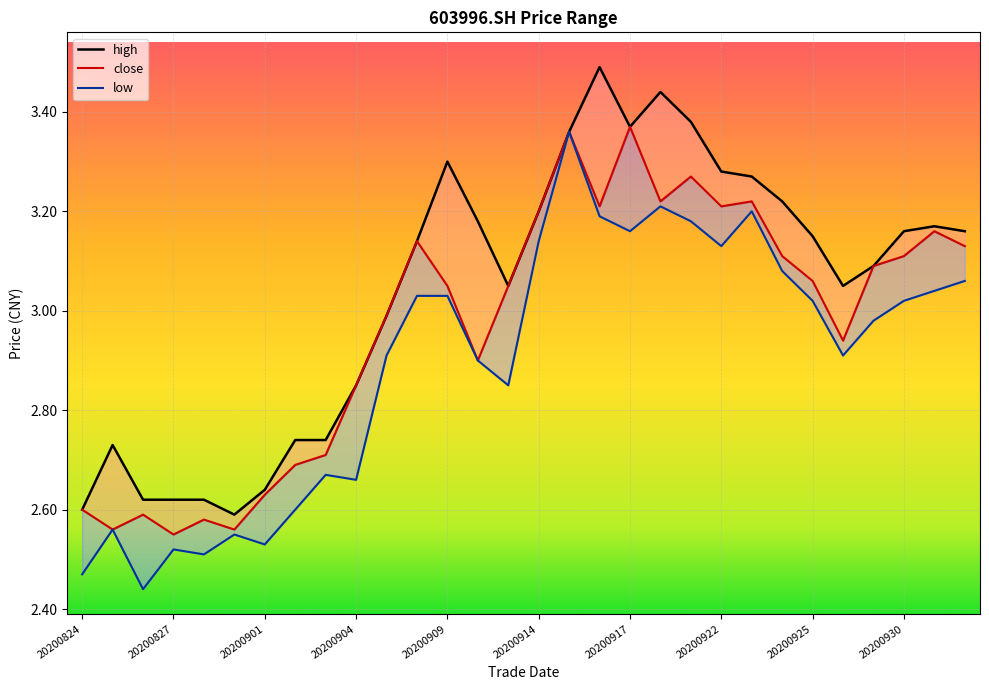

The low series shows 5.1 at 20200924. True or false?

False